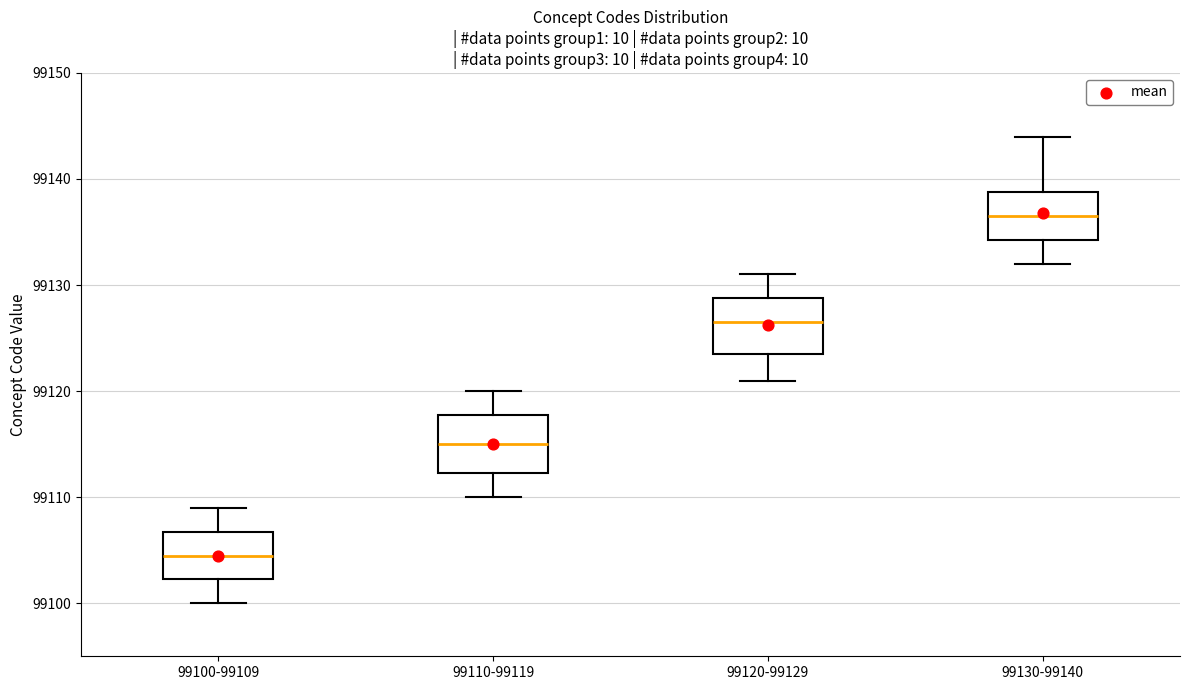

Reading left to right, read every box against the y-axis: the position of its median line, the range the box covers, and the ends of its whiskers. The values are not printed on the chart, so give them approximately, as read against the axis.

99100-99109: median 99105, box 99102 to 99107, whiskers 99100 to 99109
99110-99119: median 99115, box 99112 to 99118, whiskers 99110 to 99120
99120-99129: median 99127, box 99124 to 99129, whiskers 99121 to 99131
99130-99140: median 99137, box 99134 to 99139, whiskers 99132 to 99144